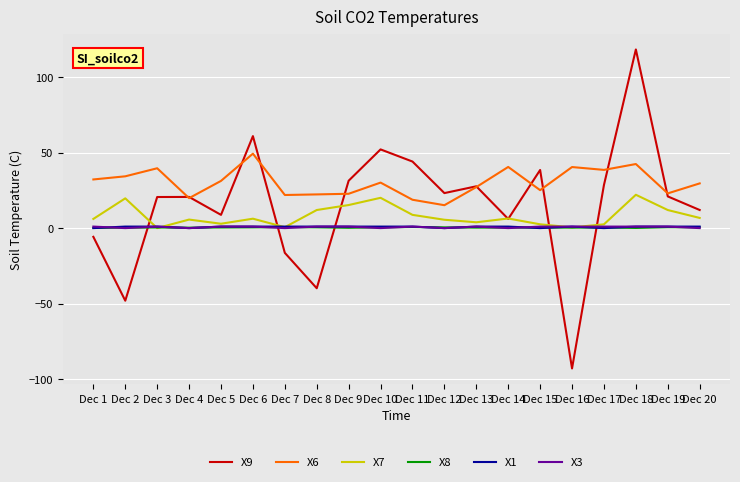

In X8, how many points are higher than both neighbors (excluding endpoints)?

6